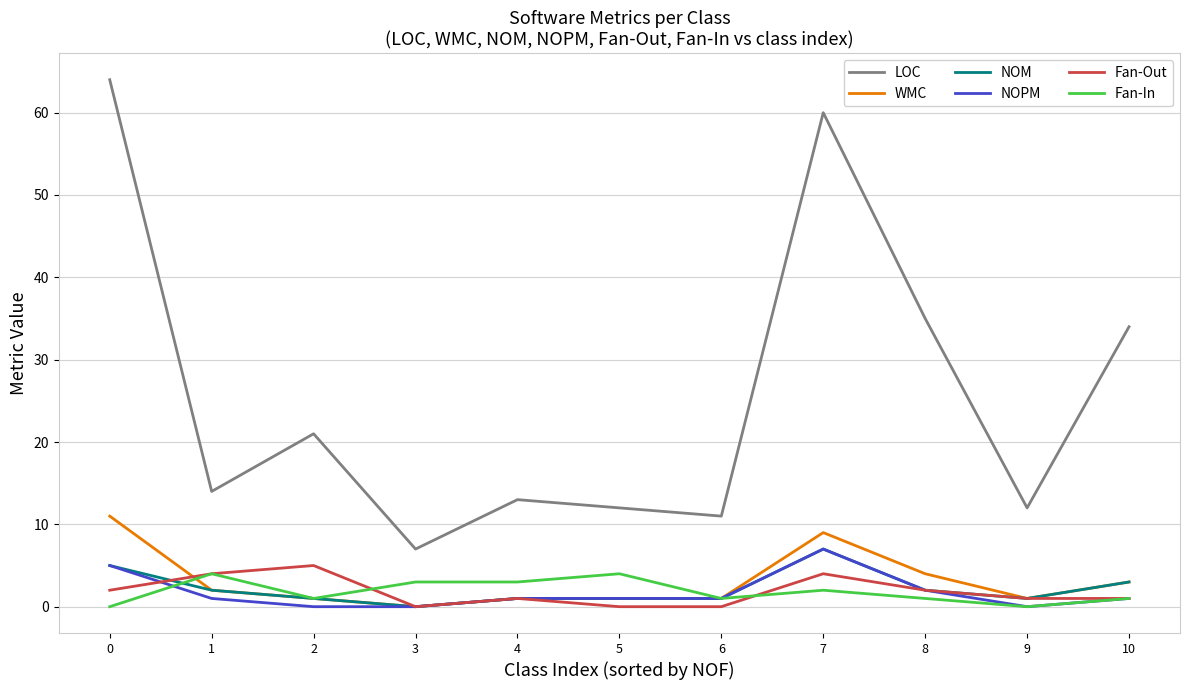

True or false: NOM has a value of 1 at 5.

True